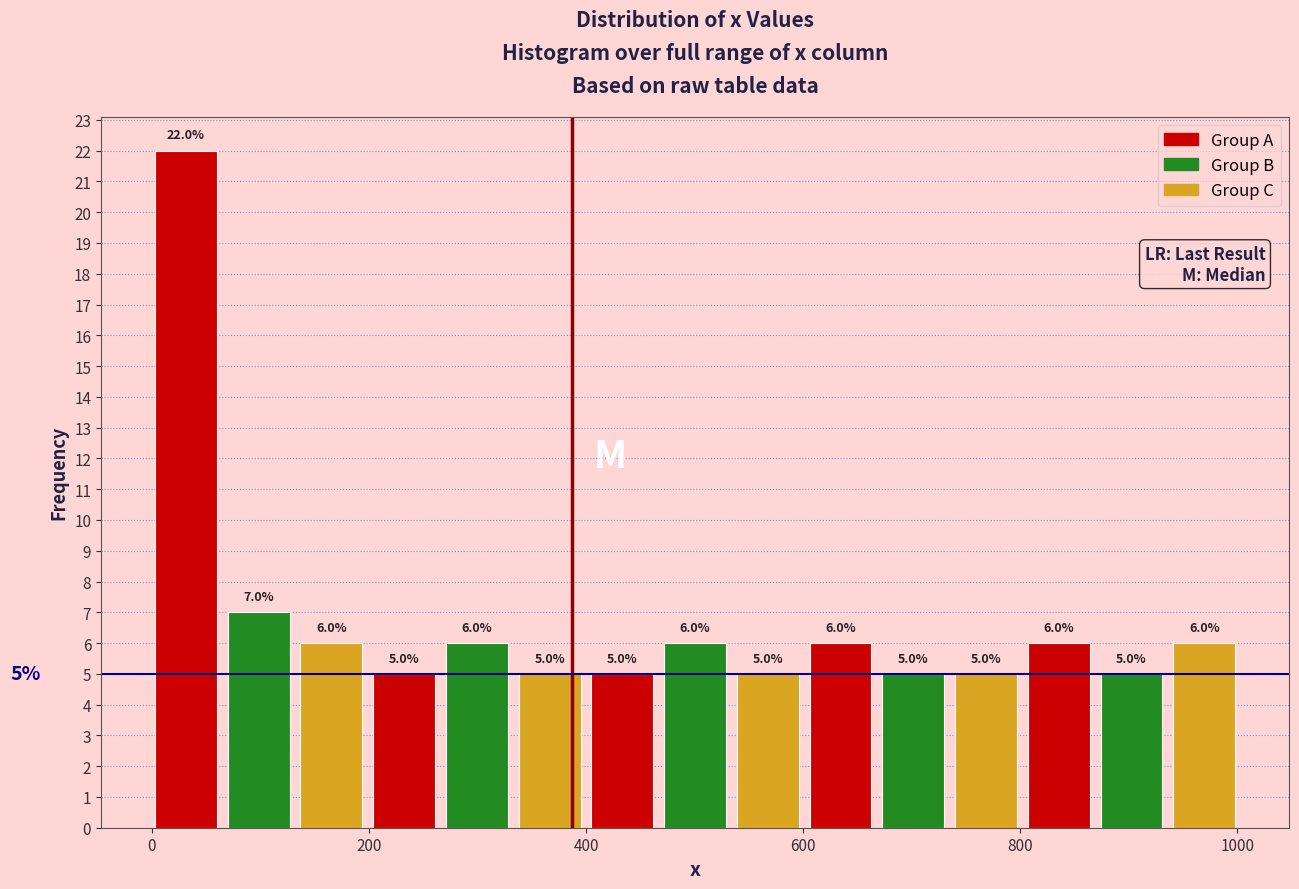

Around what value on the x-axis is the tallest bar? Give the approximate position of its centre, as read against the axis.

40